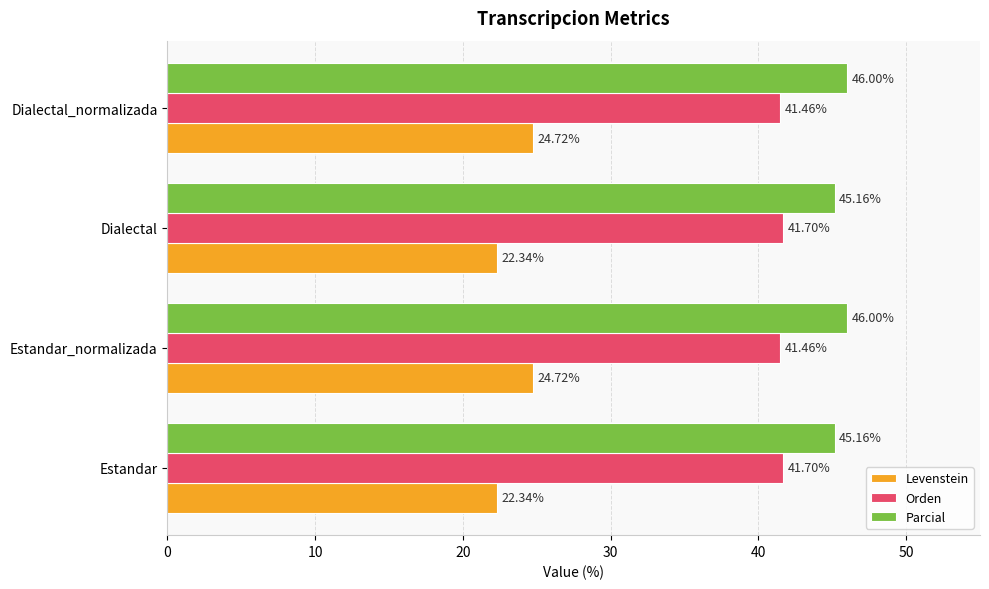

Which series has the largest range (max minus min)?

Levenstein